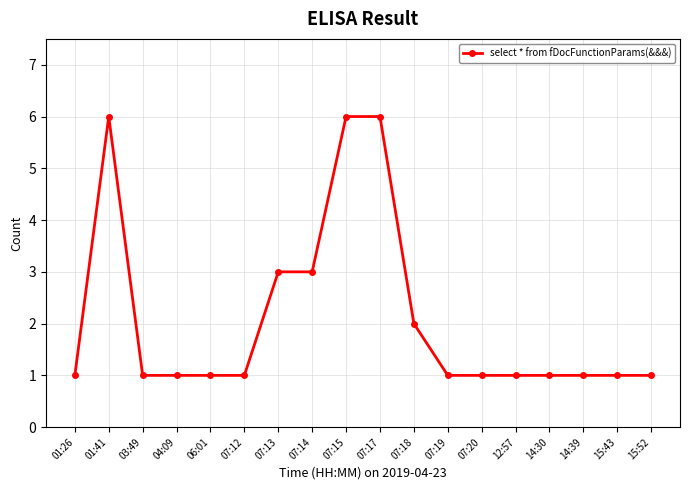

Does the chart display data point markers on the line(s)?

Yes